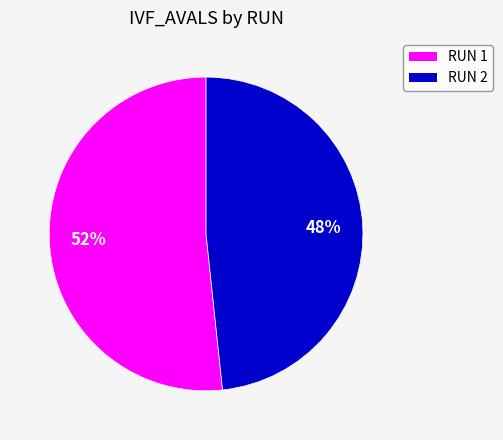

To the nearest percent, what is the average slice percentage?

50%